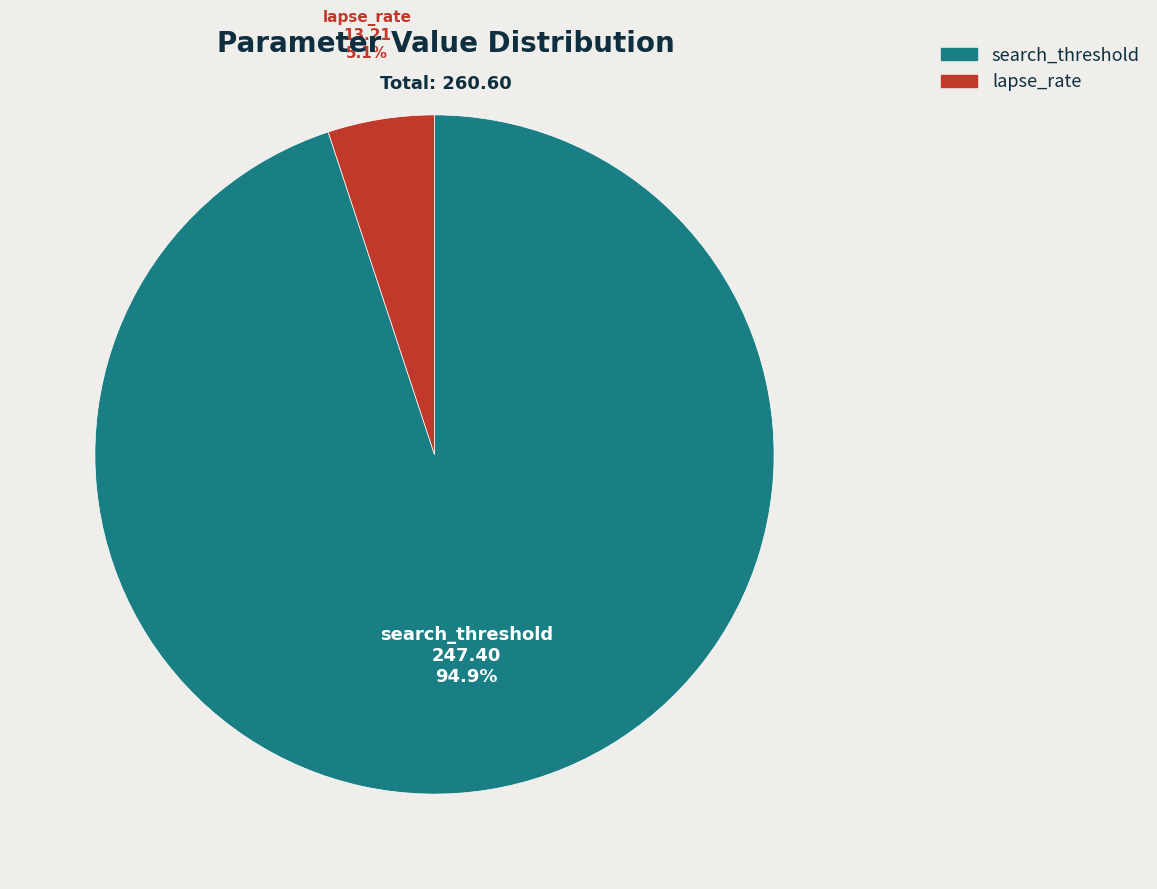

Combined, do lapse_rate and search_threshold account for over 50%?

Yes